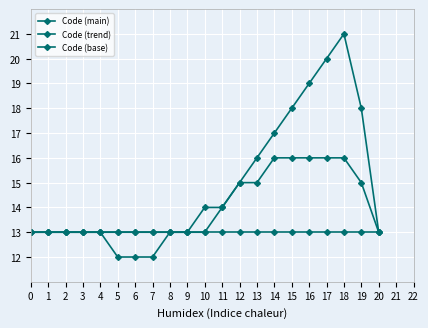

Where is the first local maximum for Code (main)?

18